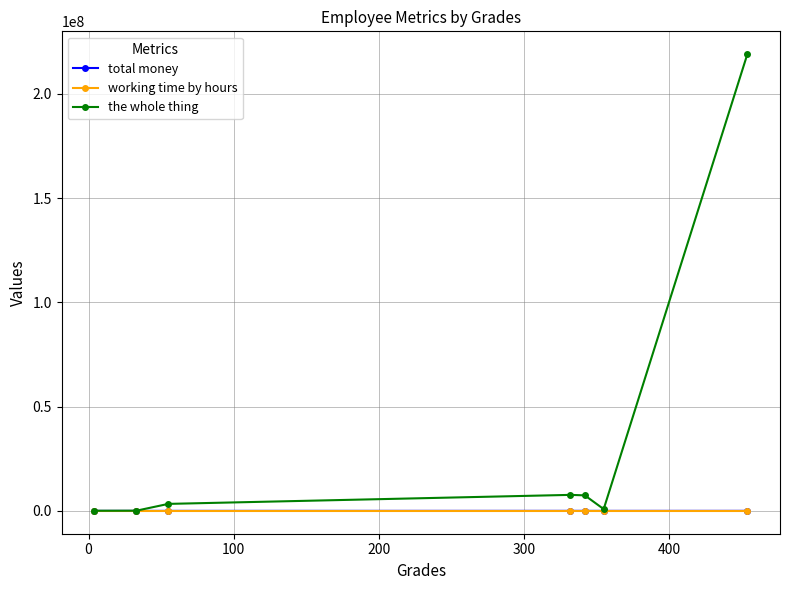

Which series has the largest range (max minus min)?

the whole thing